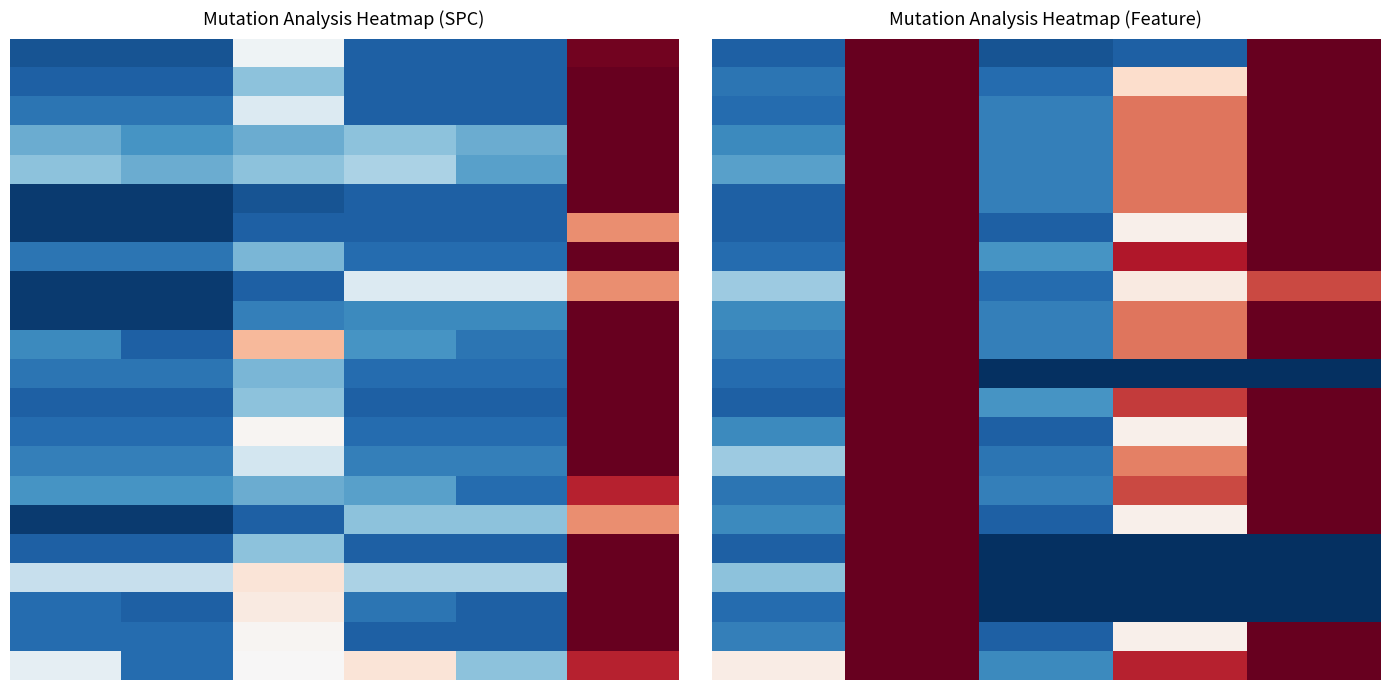

What is the greatest value displayed?

76